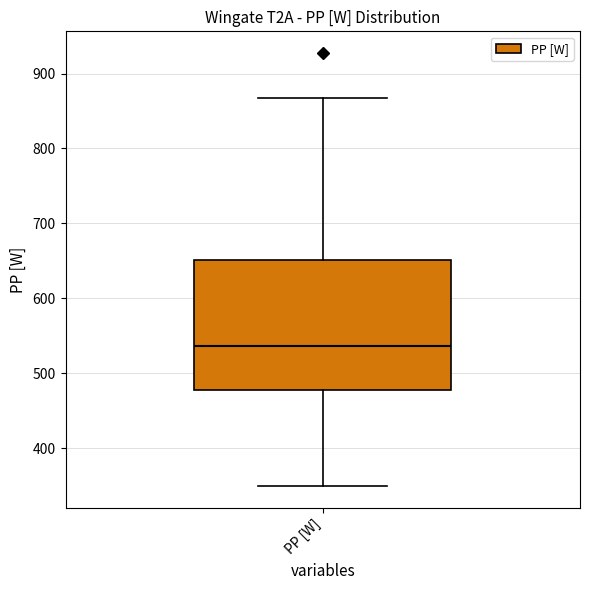

Transcribe this box plot: give where the median line is, the range the box spans, and where the two whiskers end, as read against the y-axis. The values are not printed on the chart, so give them approximately, as read against the axis.

median 540, box 480 to 650, whiskers 350 to 870